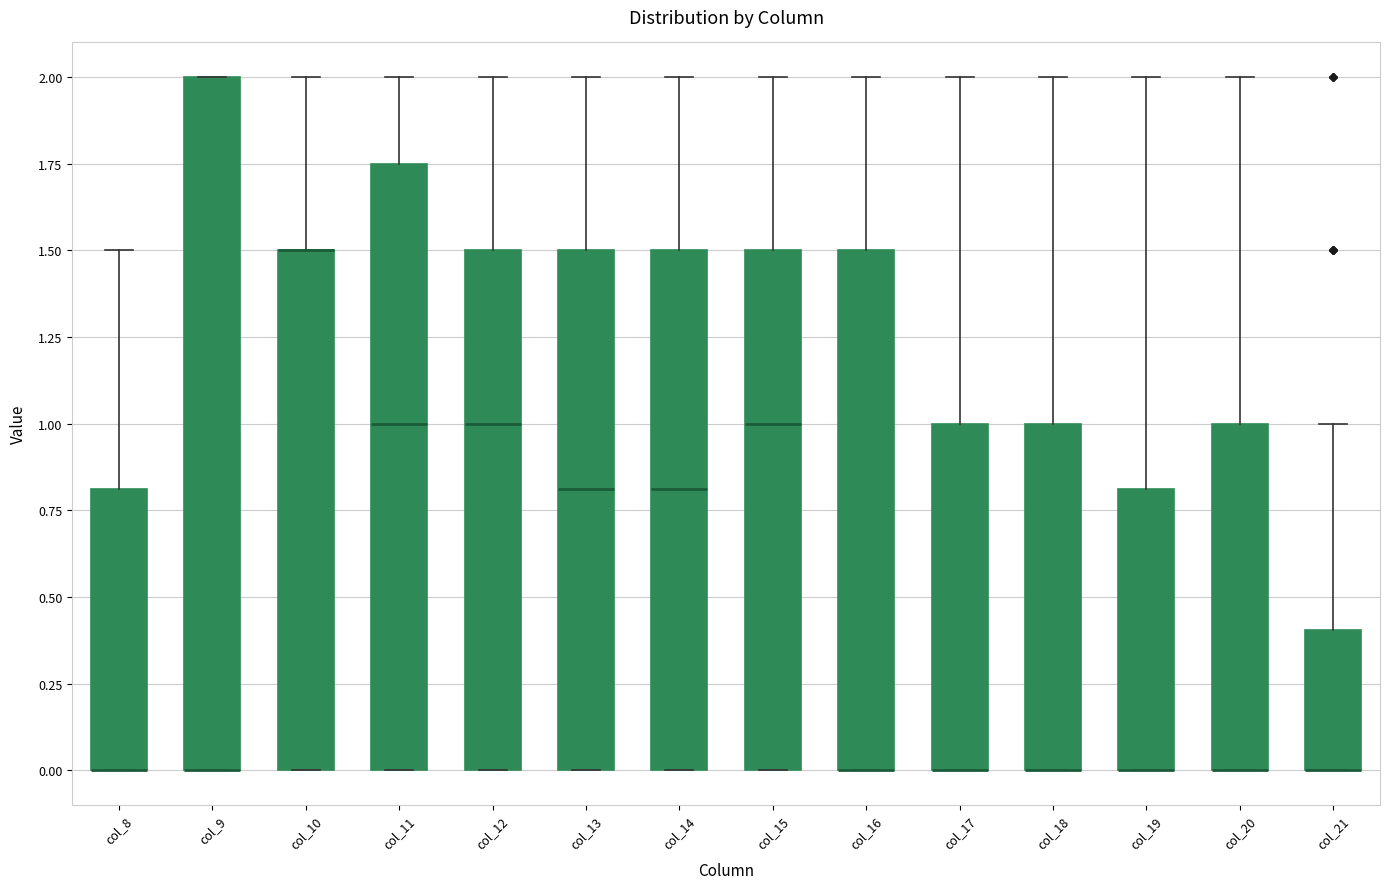

Where does the median line of the box for col_12 sit on the y-axis? The values are not printed on the chart, so give them approximately, as read against the axis.

1.00